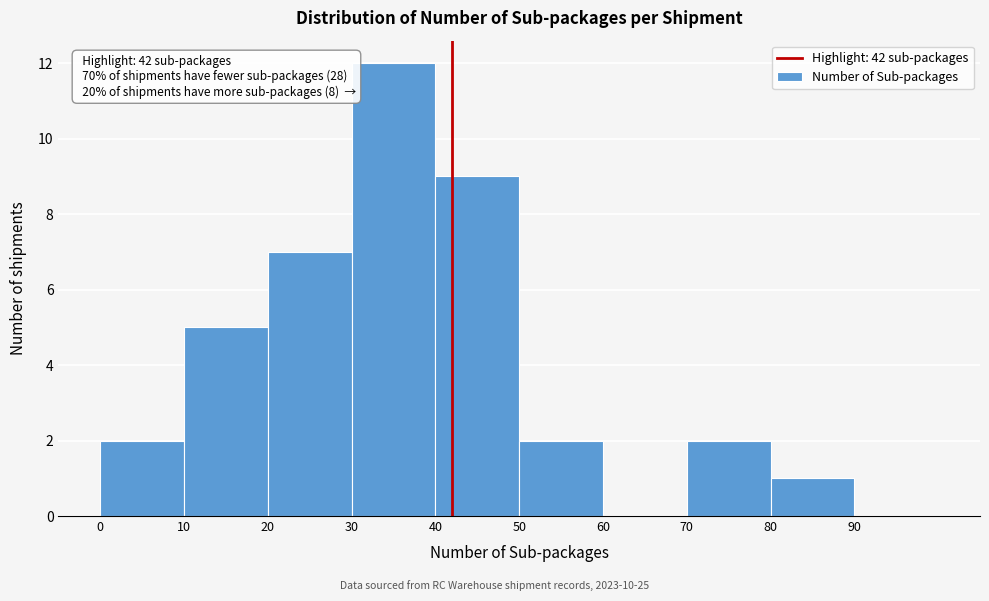

Over which range of the x-axis is the bar tallest?

30 to 40